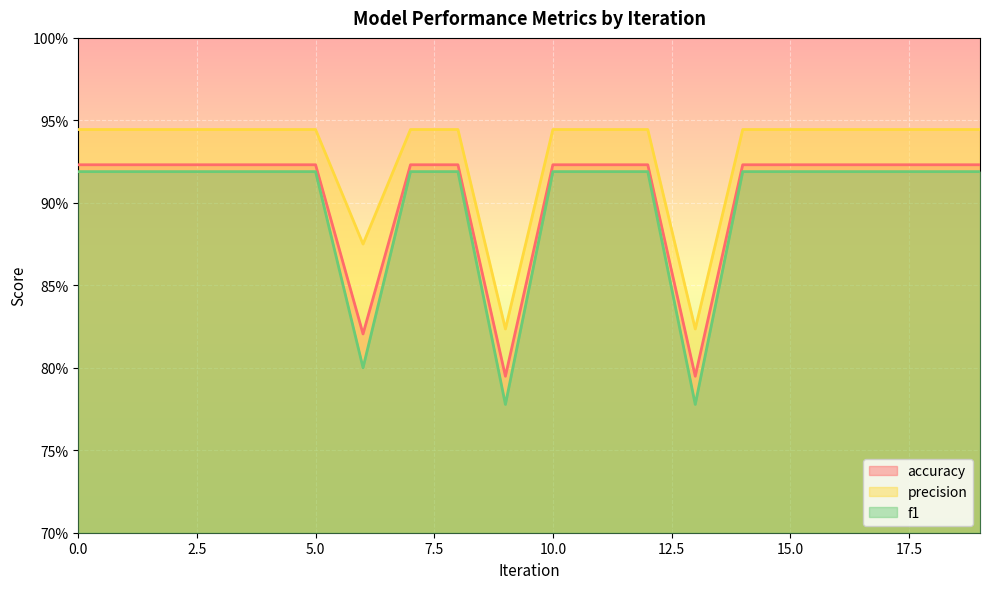

What is the sum of all accuracy values?

18.1